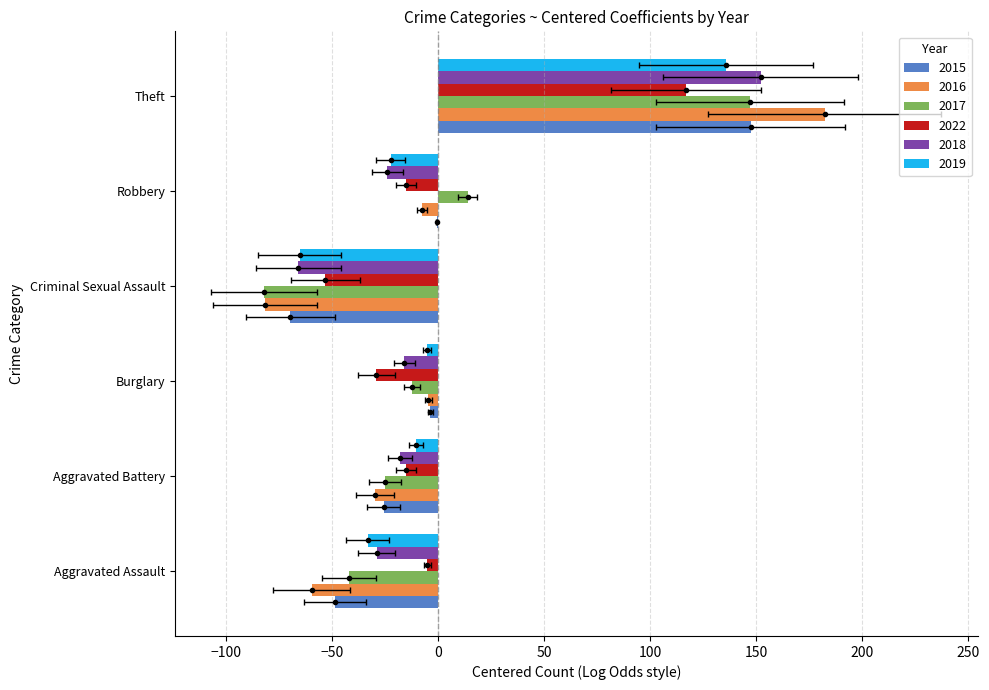

Reading left to right, extract all data points from this chart.

2015: Aggravated Assault=-48.5	Aggravated Battery=-25.5	Burglary=-3.5	Criminal Sexual Assault=-69.5	Robbery=-0.5	Theft=147.5
2016: Aggravated Assault=-59.5	Aggravated Battery=-29.5	Burglary=-4.5	Criminal Sexual Assault=-81.5	Robbery=-7.5	Theft=182.5
2017: Aggravated Assault=-42.0	Aggravated Battery=-25.0	Burglary=-12.0	Criminal Sexual Assault=-82.0	Robbery=14.0	Theft=147.0
2022: Aggravated Assault=-5.0	Aggravated Battery=-15.0	Burglary=-29.0	Criminal Sexual Assault=-53.0	Robbery=-15.0	Theft=117.0
2018: Aggravated Assault=-28.8	Aggravated Battery=-17.8	Burglary=-15.8	Criminal Sexual Assault=-65.8	Robbery=-23.8	Theft=152.2
2019: Aggravated Assault=-33.2	Aggravated Battery=-10.2	Burglary=-5.2	Criminal Sexual Assault=-65.2	Robbery=-22.2	Theft=135.8